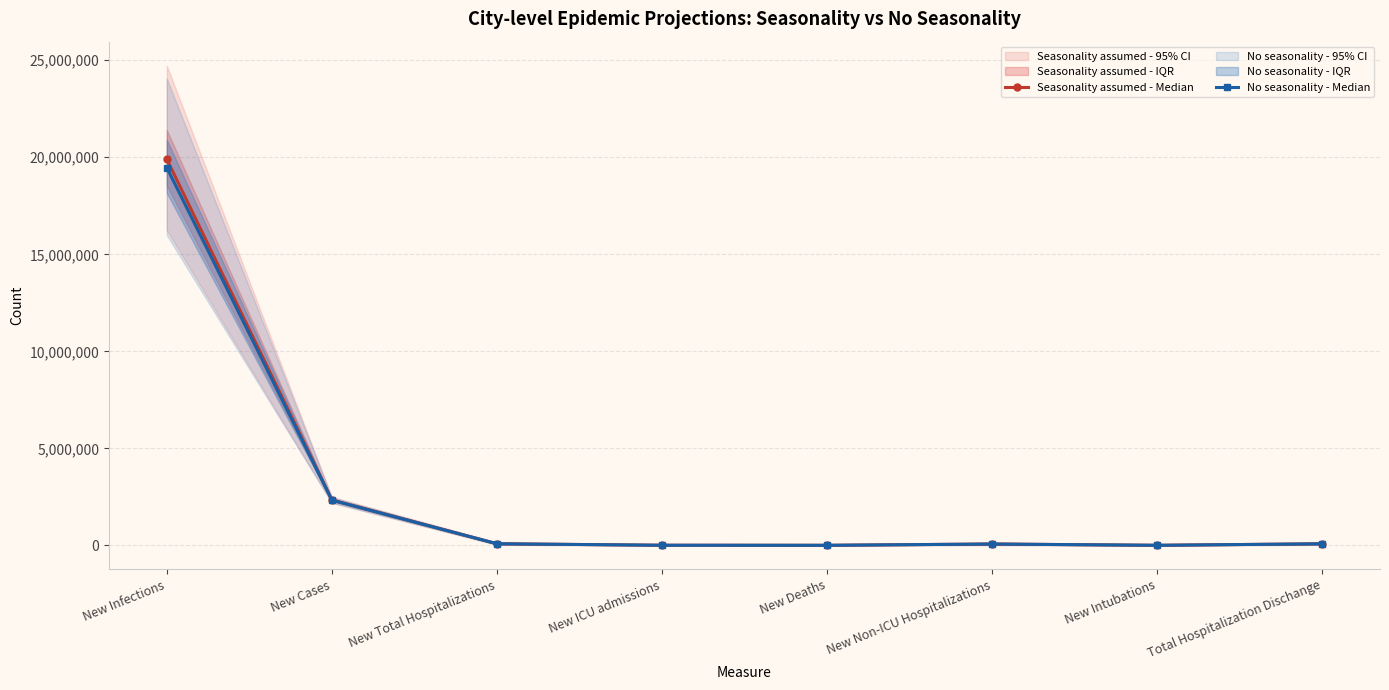

Does the chart have visible grid lines?

Yes